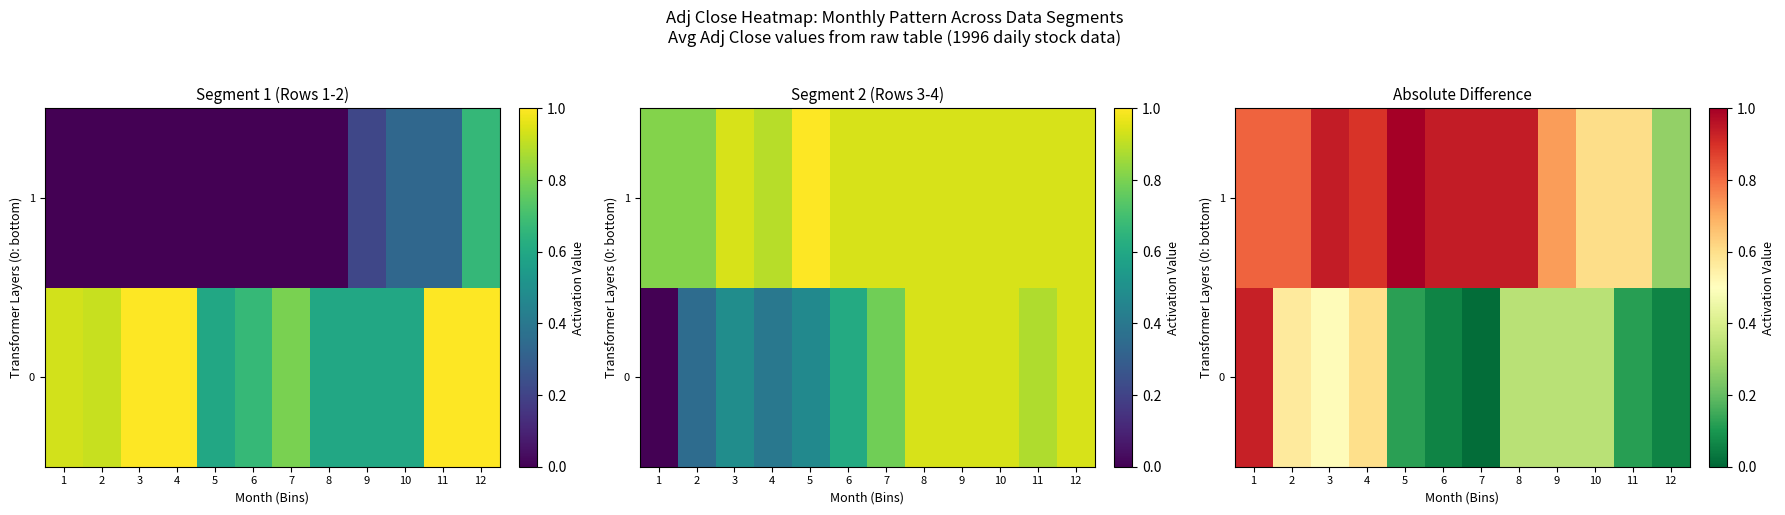

What value does the 0 series have at 3?

0.5